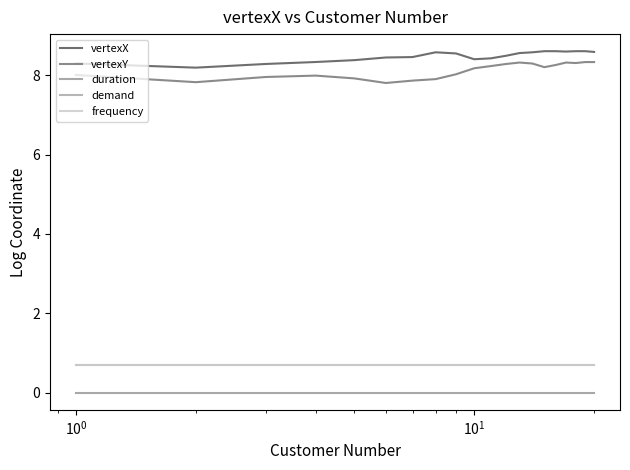

Does the chart have visible grid lines?

No